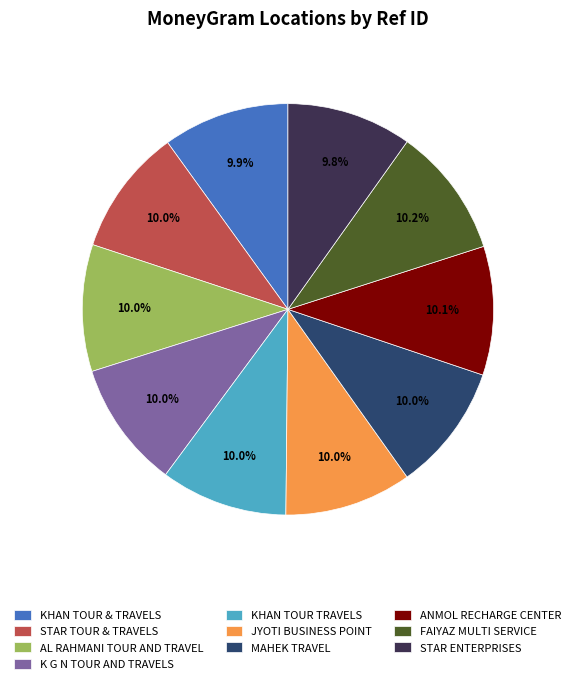

What is the ratio of the value at AL RAHMANI TOUR AND TRAVEL to the value at ANMOL RECHARGE CENTER?

1.0